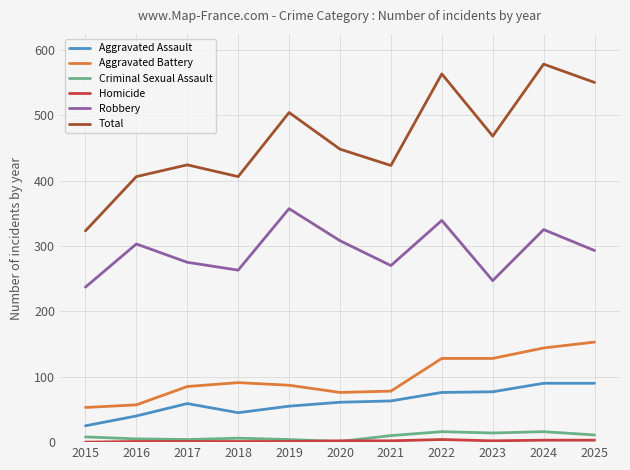

How many lines are shown in the chart?

6